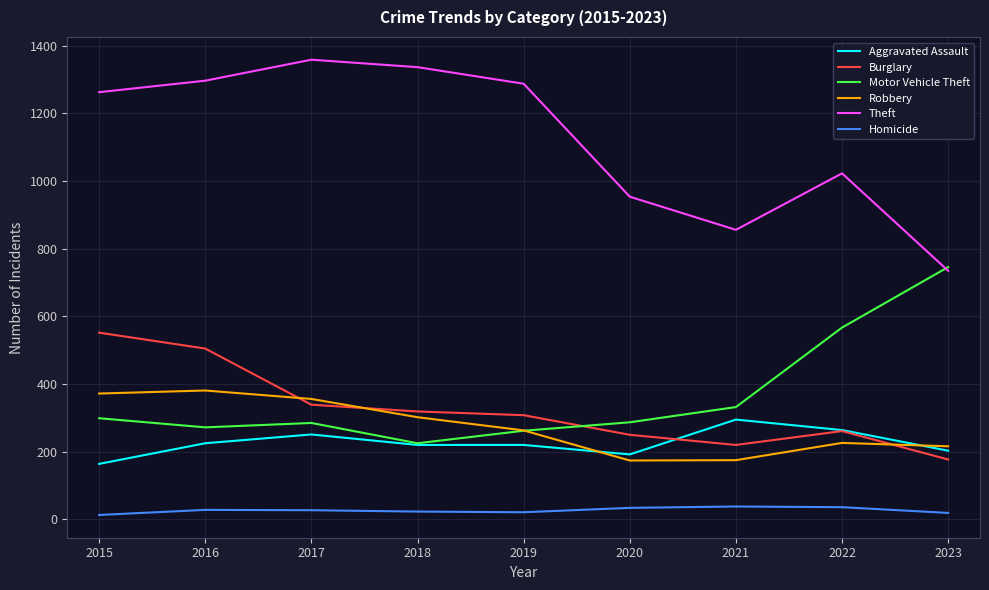

True or false: Homicide and Burglary intersect in this chart.

False